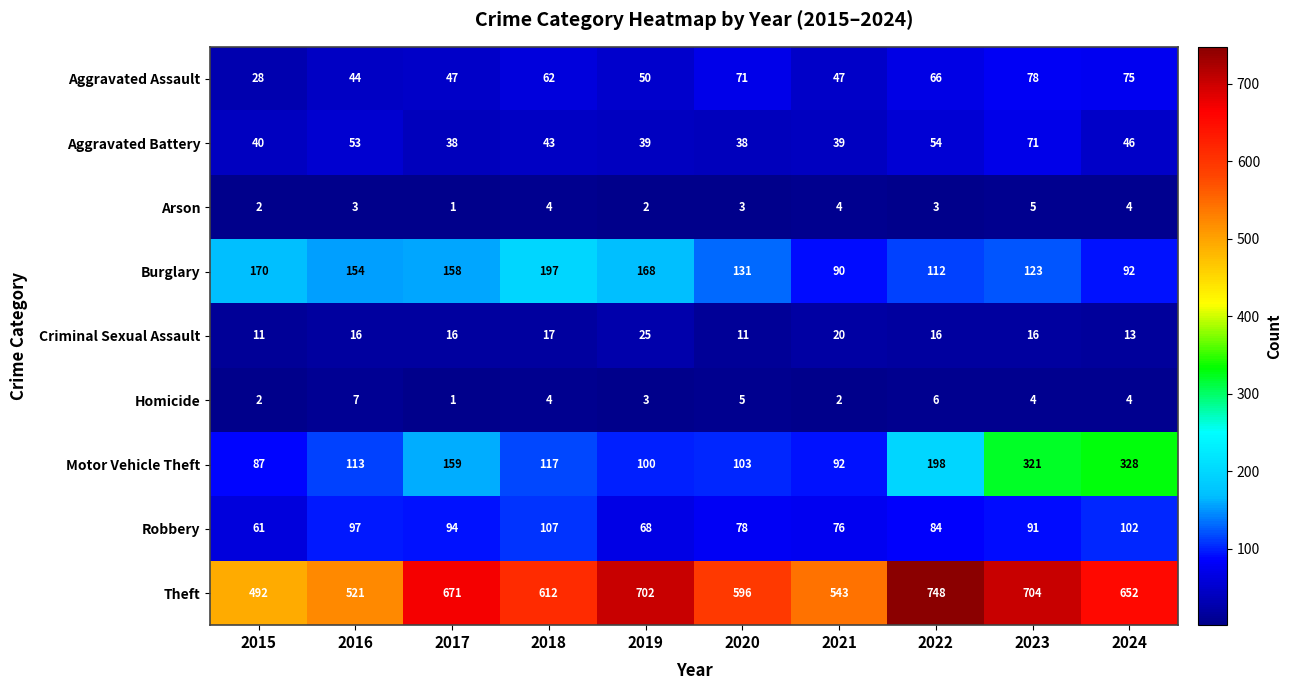

List the series in order of their peak value, lowest first.

Arson, Homicide, Criminal Sexual Assault, Aggravated Battery, Aggravated Assault, Robbery, Burglary, Motor Vehicle Theft, Theft